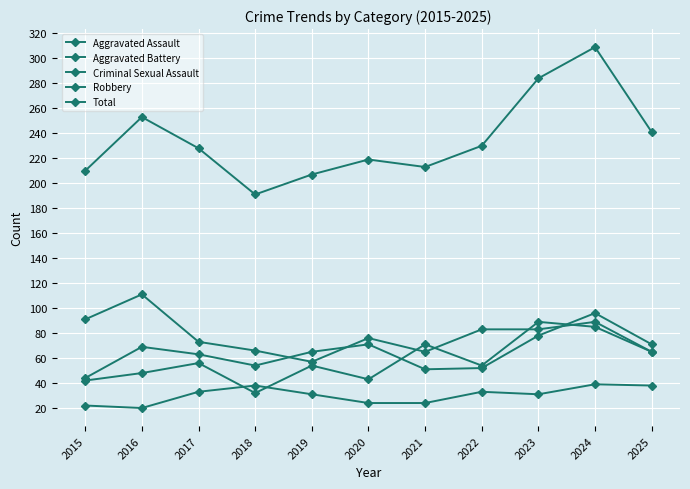

How many distinct data groups are displayed?

5